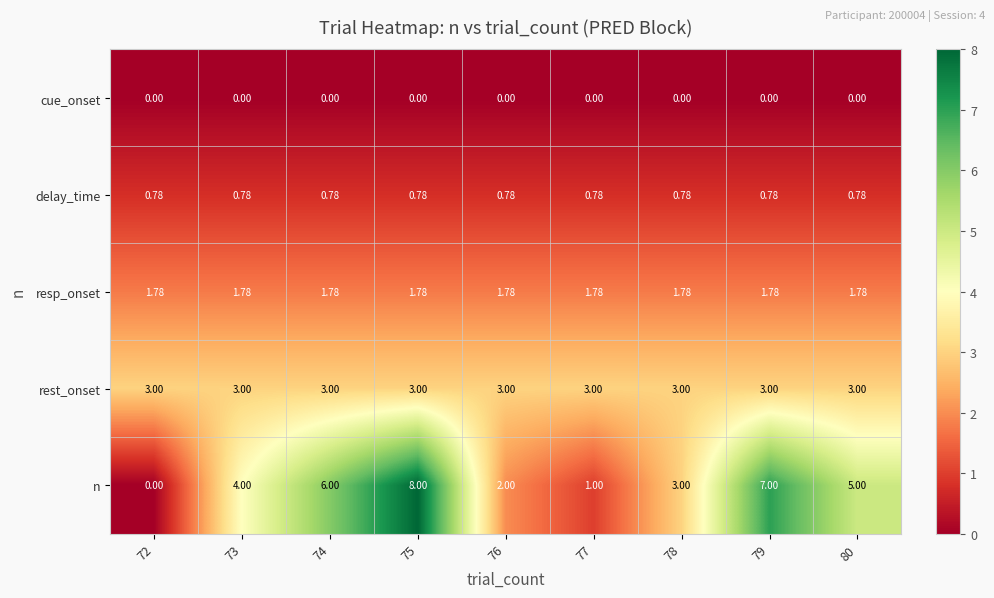

Which series has the widest spread of values?

n